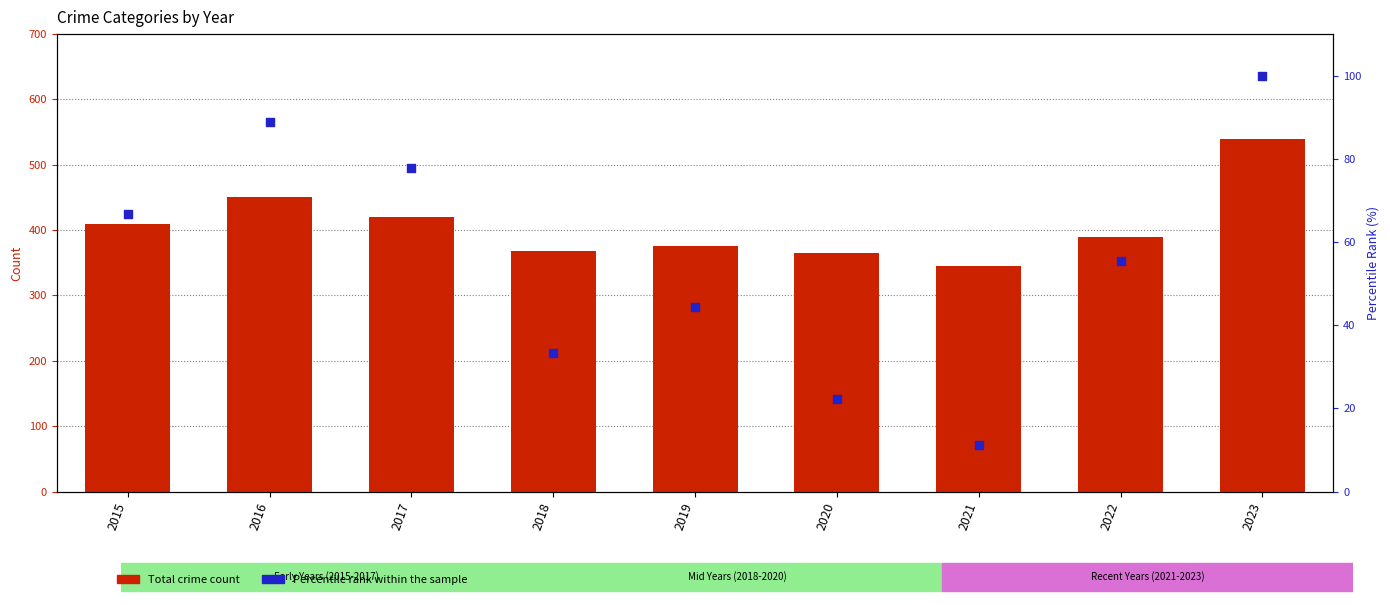

Which series reaches the minimum Y coordinate?

Percentile rank within the sample